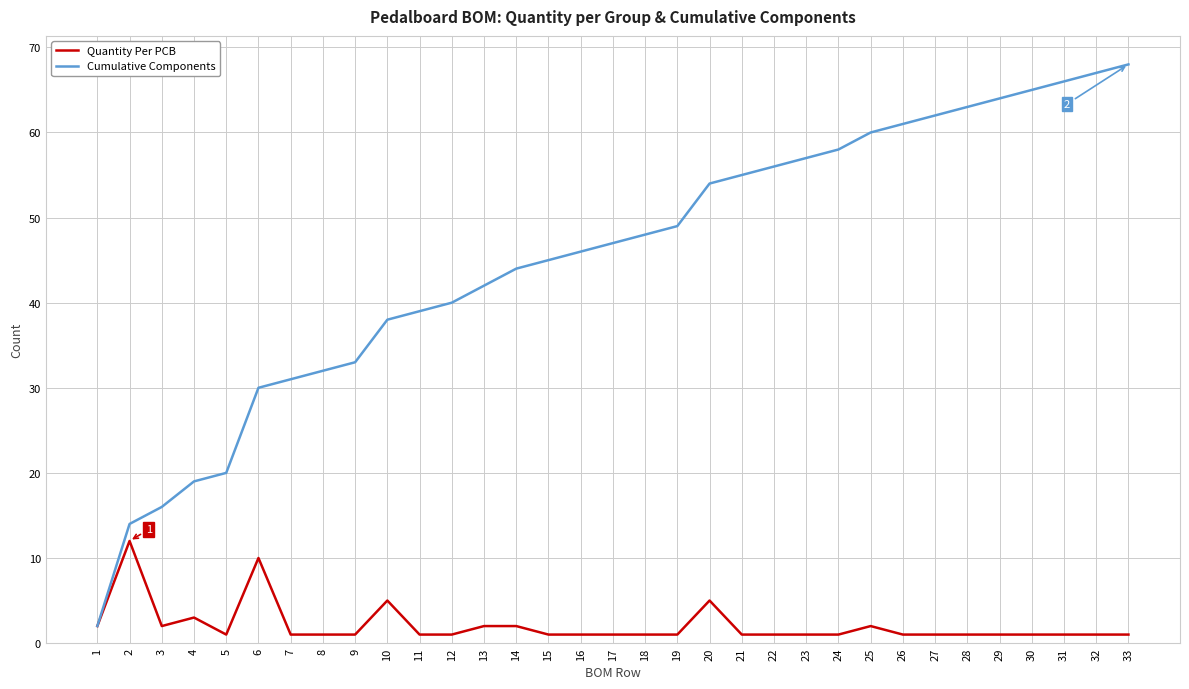

At 22, list the series in order from largest to smallest.

Cumulative Components, Quantity Per PCB